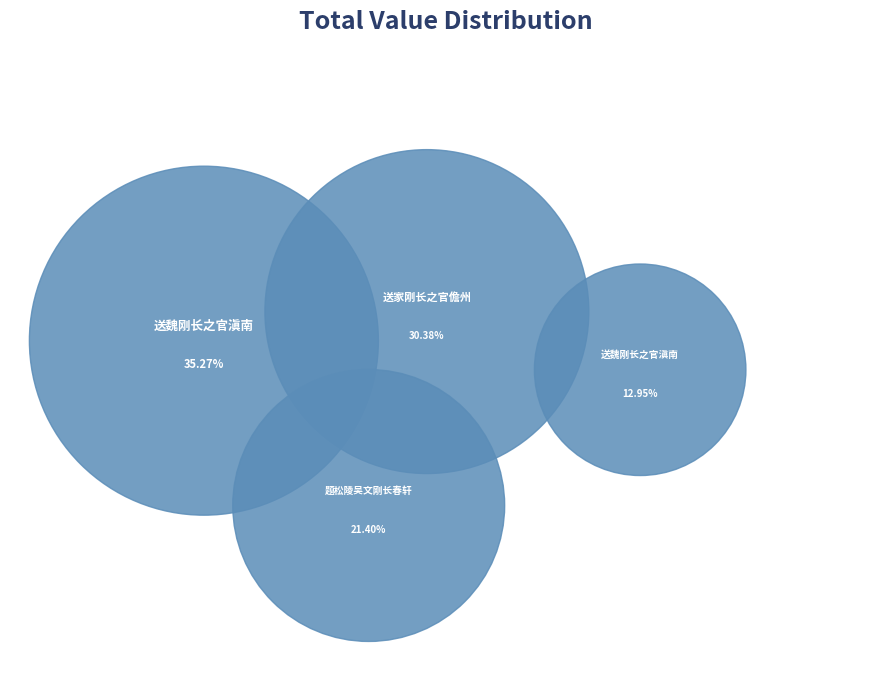

Is it true that 送魏刚长之官滇南 is 25% of the pie?

False